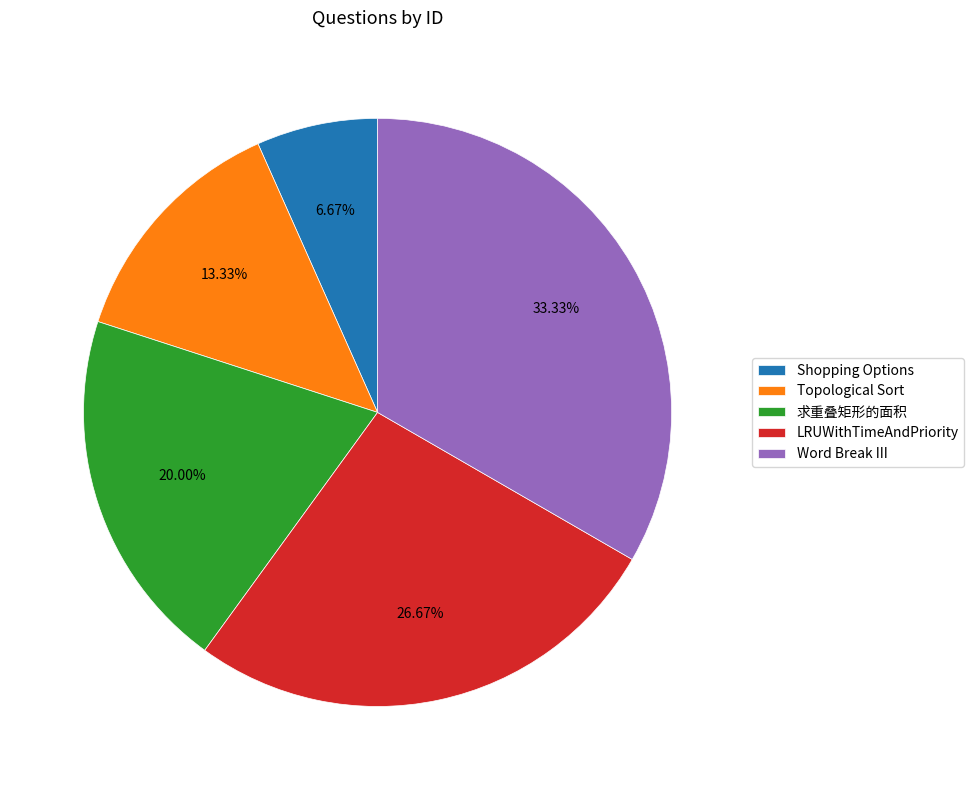

Rank the categories by value from lowest to highest.

Shopping Options, Topological Sort, 求重叠矩形的面积, LRUWithTimeAndPriority, Word Break III